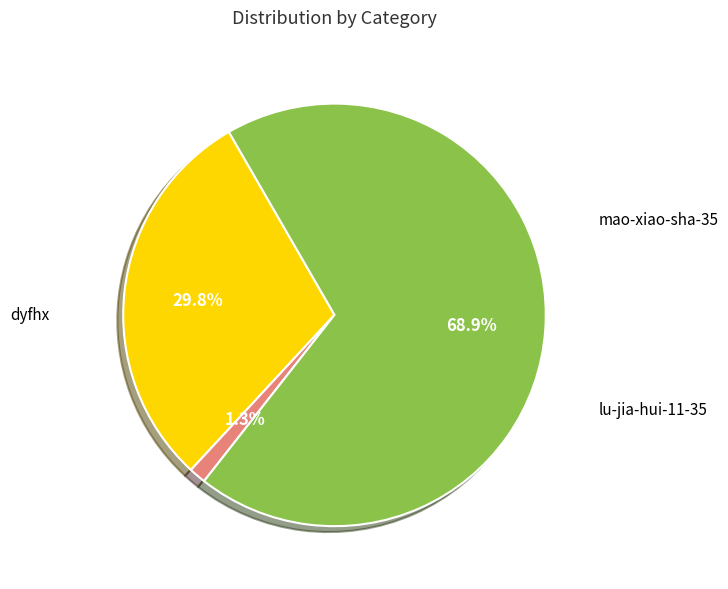

Does any single category account for the majority?

Yes